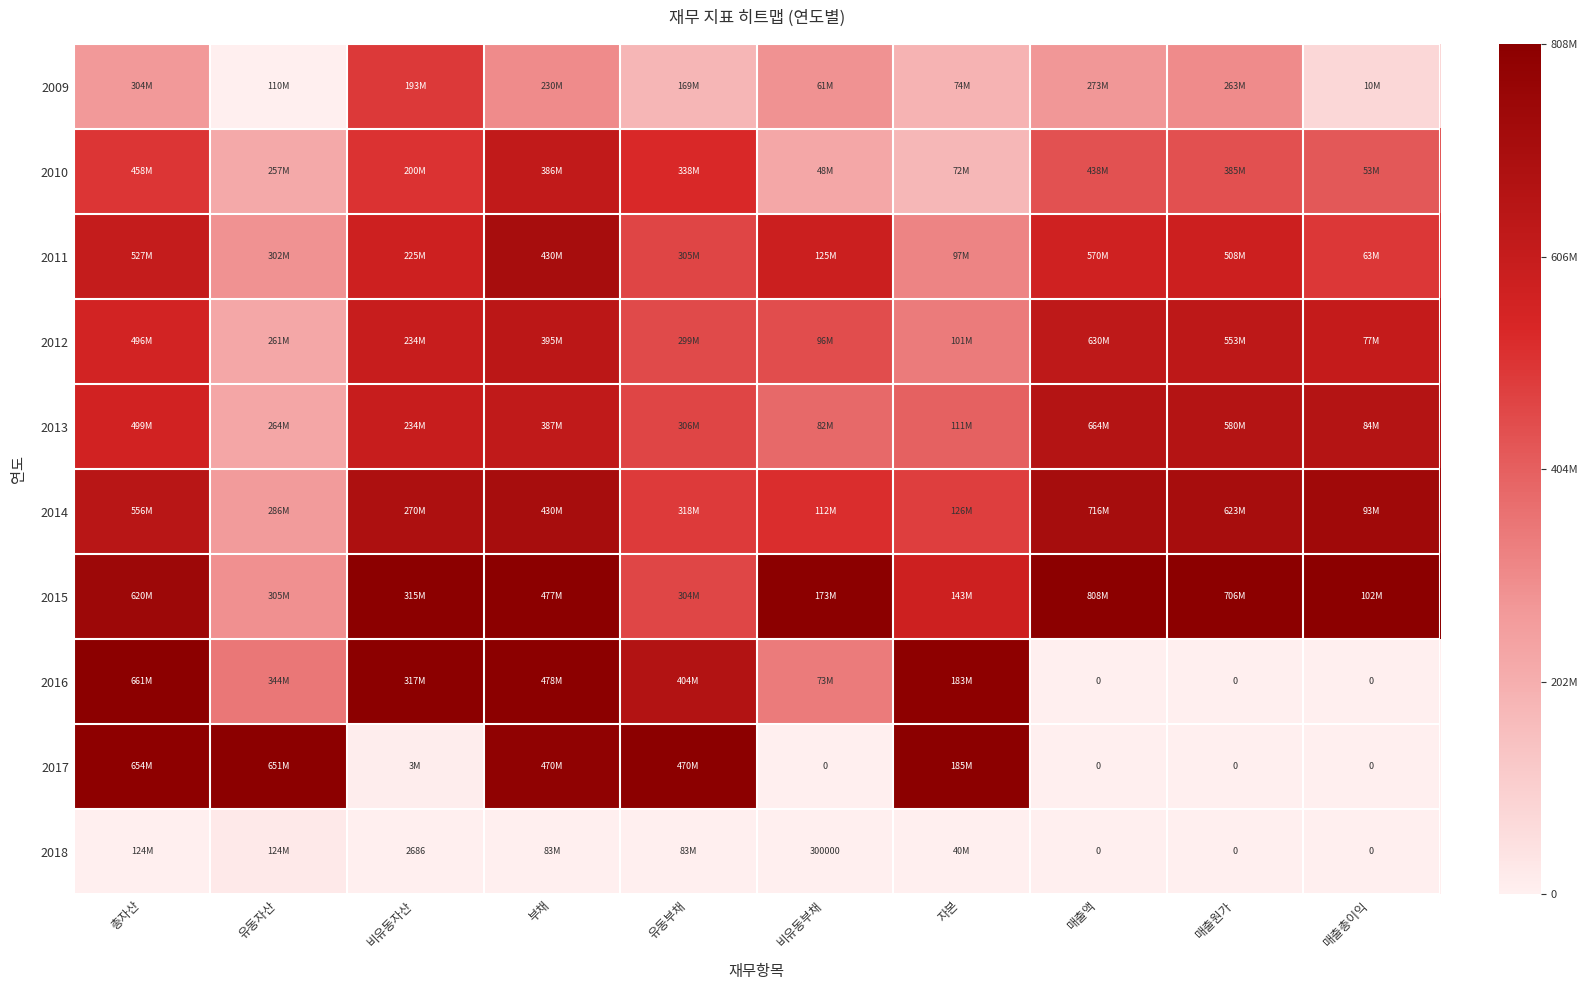

True or false: 2012 has a value of 0.5 at 유동자산.

False